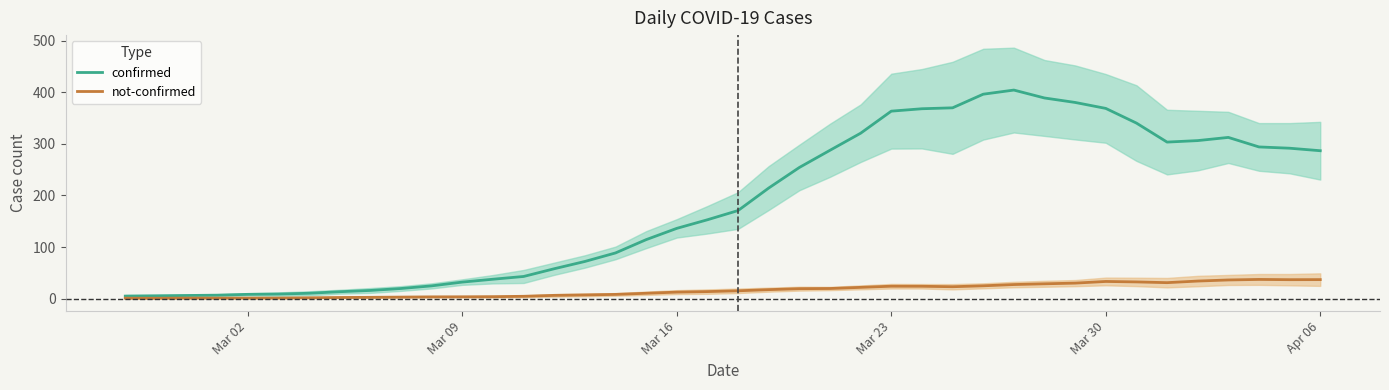

What is the difference between the maximum and minimum values in the confirmed series?

399.6